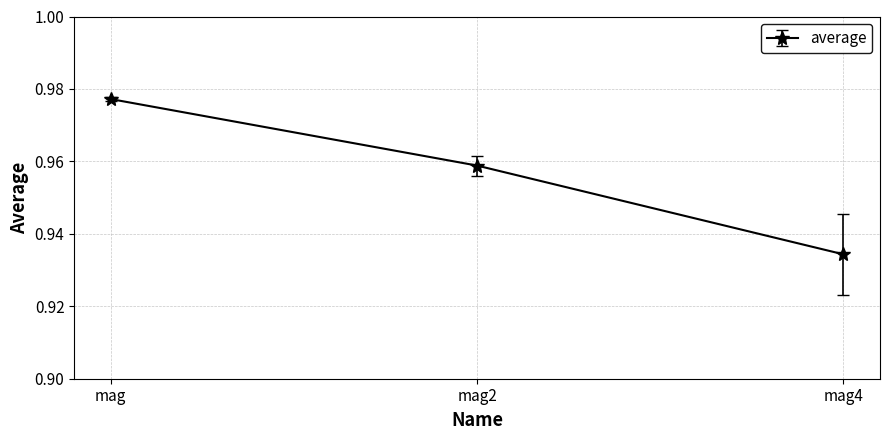

At which category does the chart reach its minimum across all series?

mag4